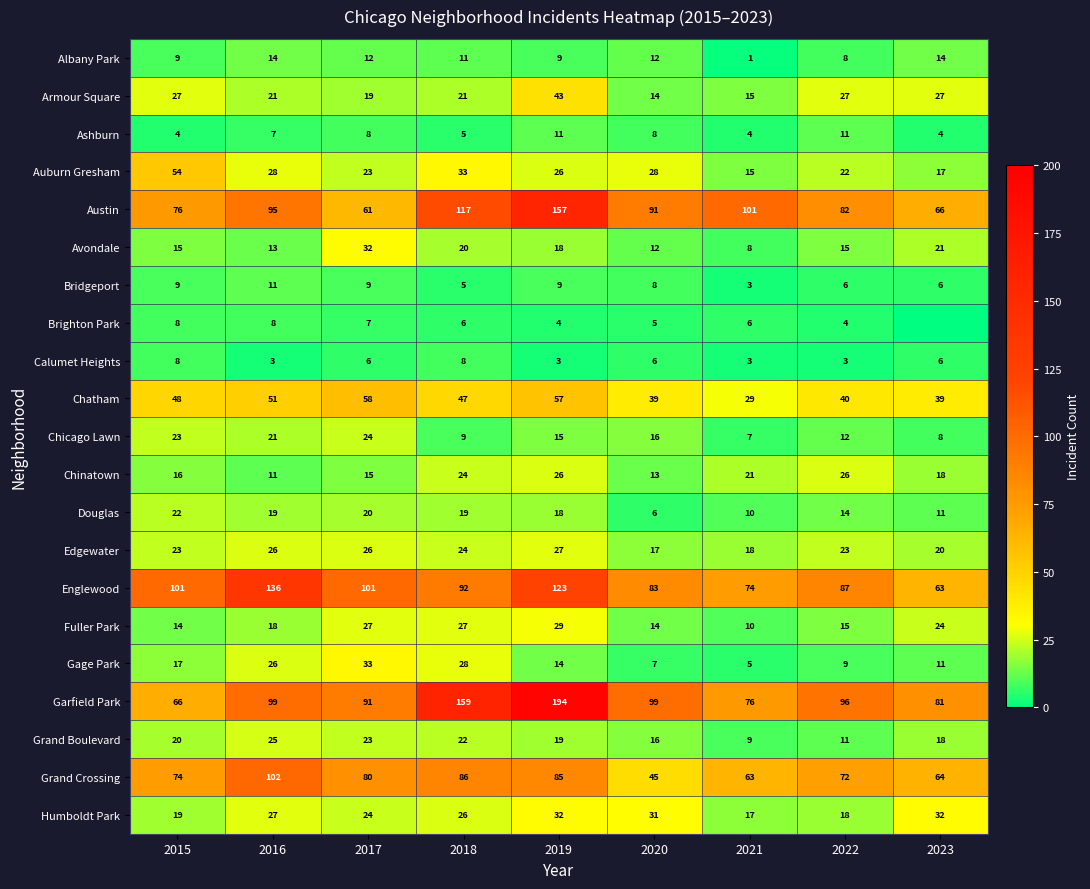

Which series changed the most between 2017 and 2021?

Austin